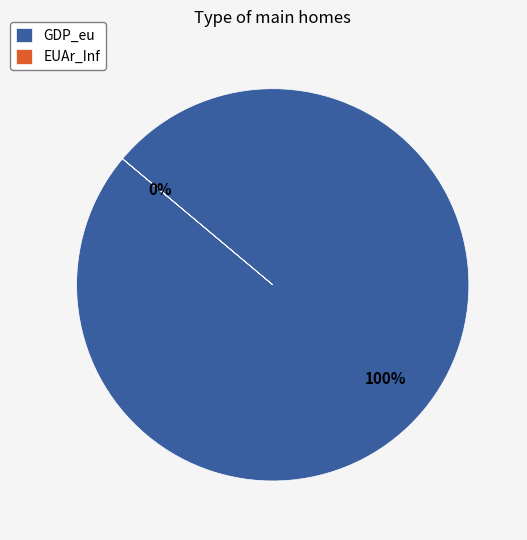

Is it true that EUAr_Inf is 15% of the pie?

False